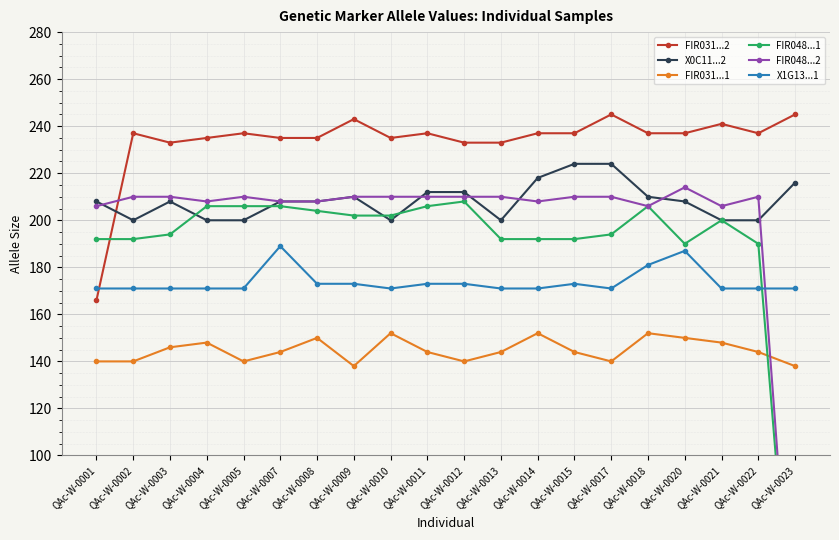

Rank the series by their maximum value, from lowest to highest.

FIR031...1, X1G13...1, FIR048...1, FIR048...2, X0C11...2, FIR031...2